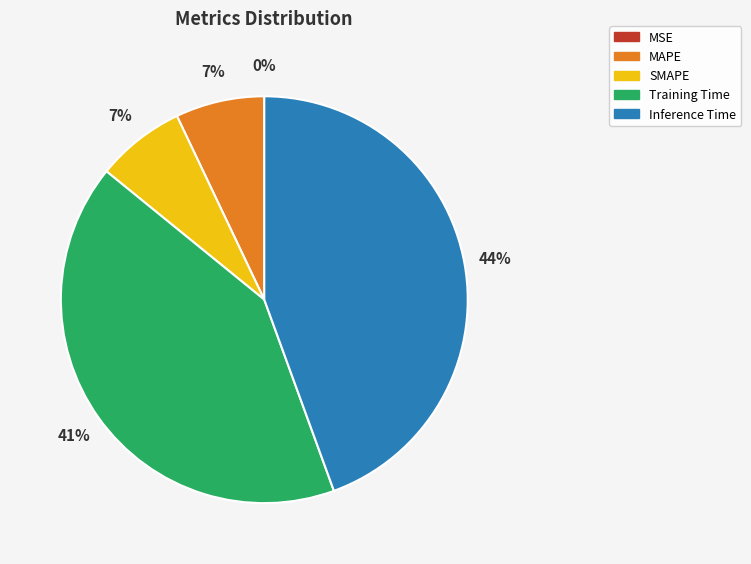

Is the sum of MAPE and Inference Time greater than half?

Yes